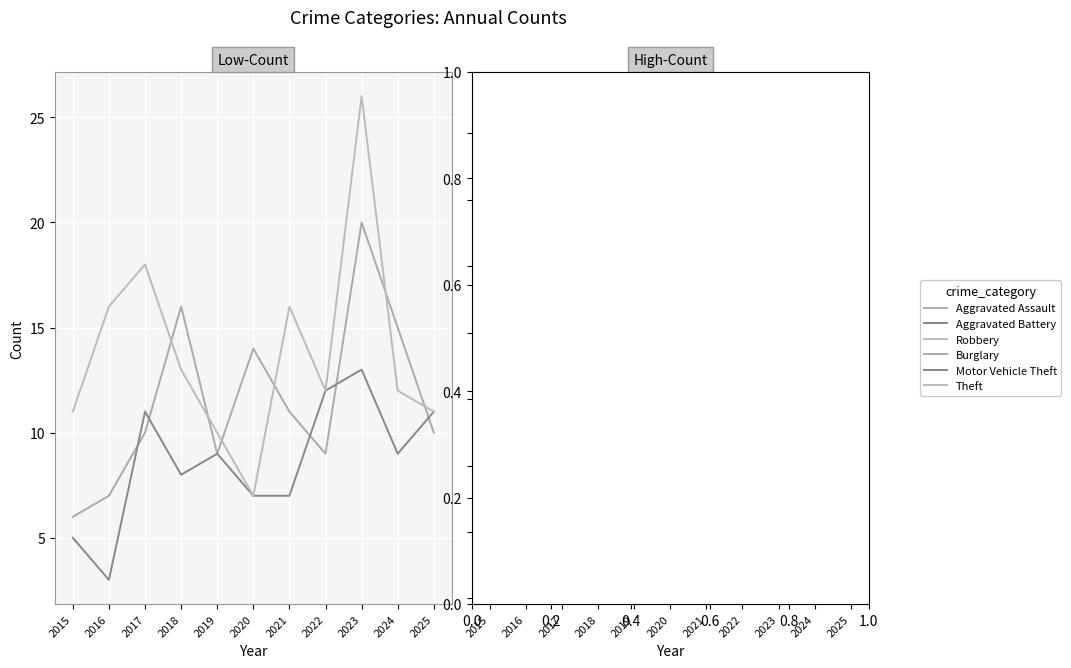

True or false: Burglary and Theft cross at least once.

False